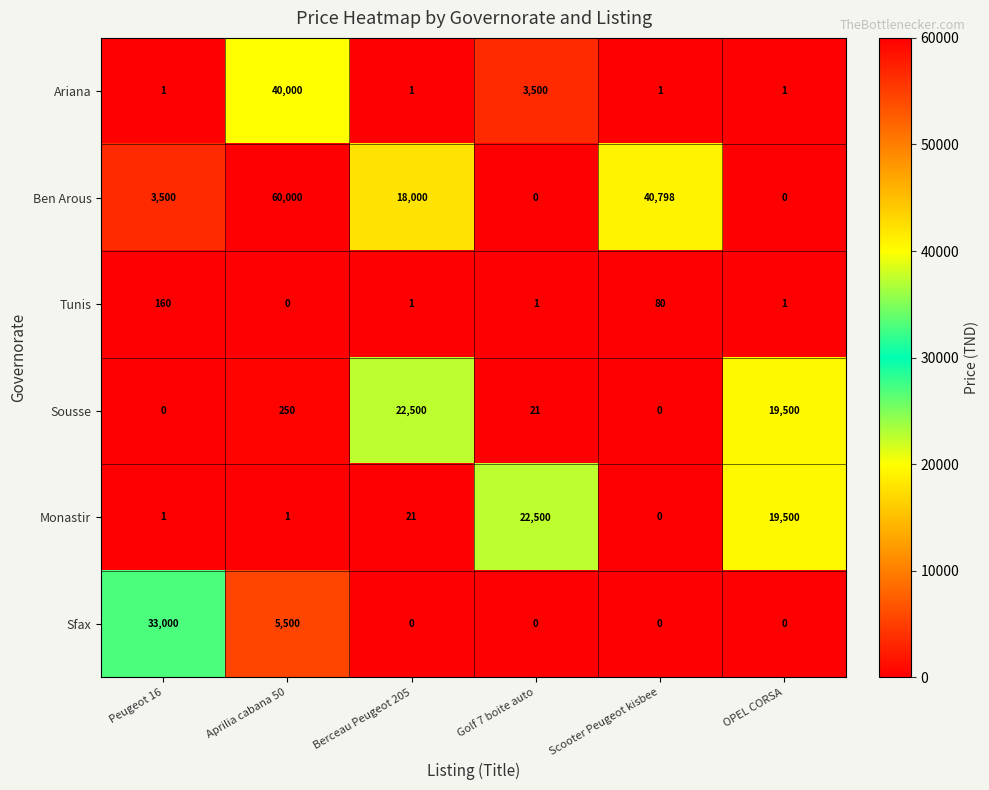

The Ariana series shows 5671 at Golf 7 boite auto. True or false?

False